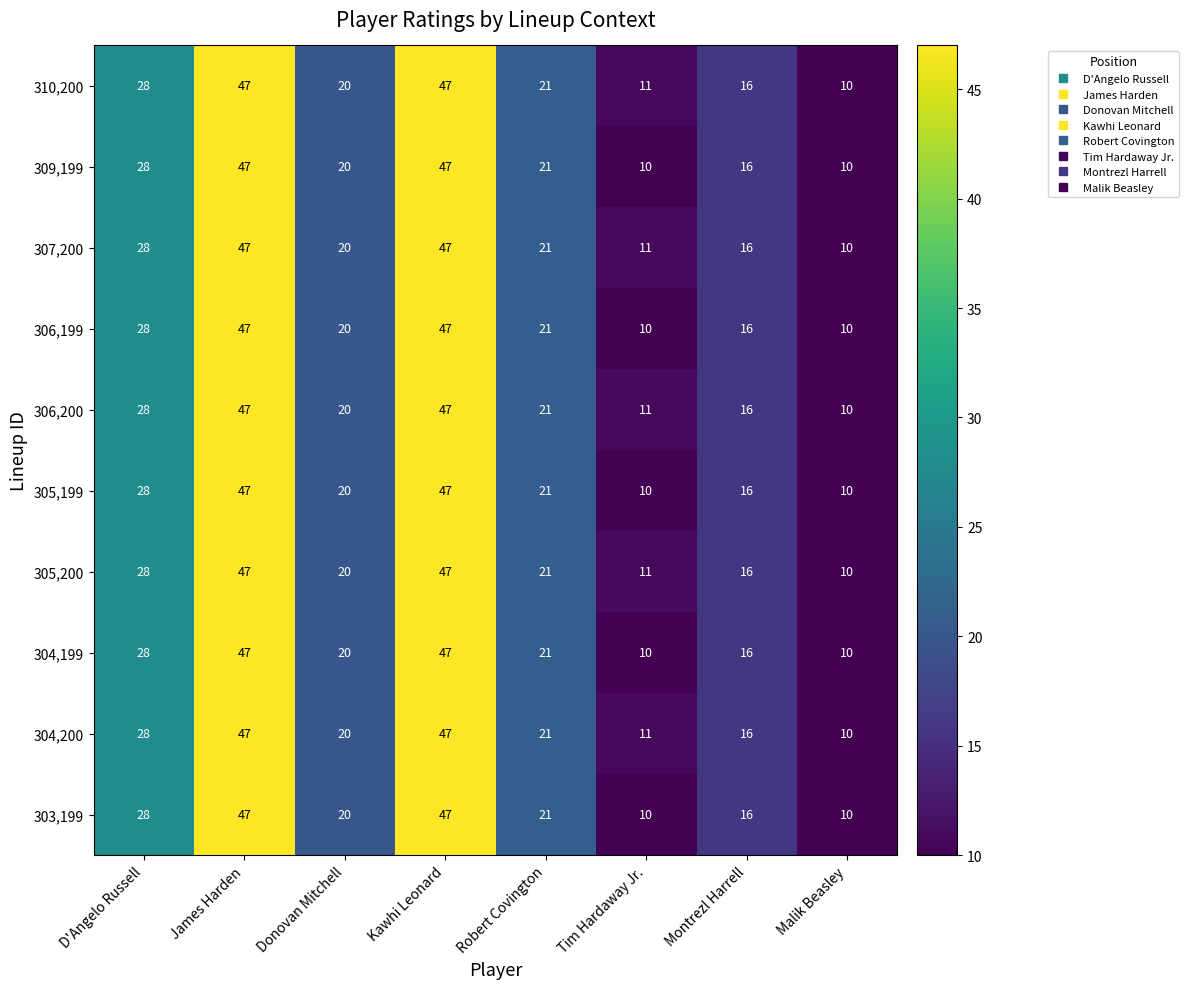

Is it true that 310,200 equals 6 at Robert Covington?

False